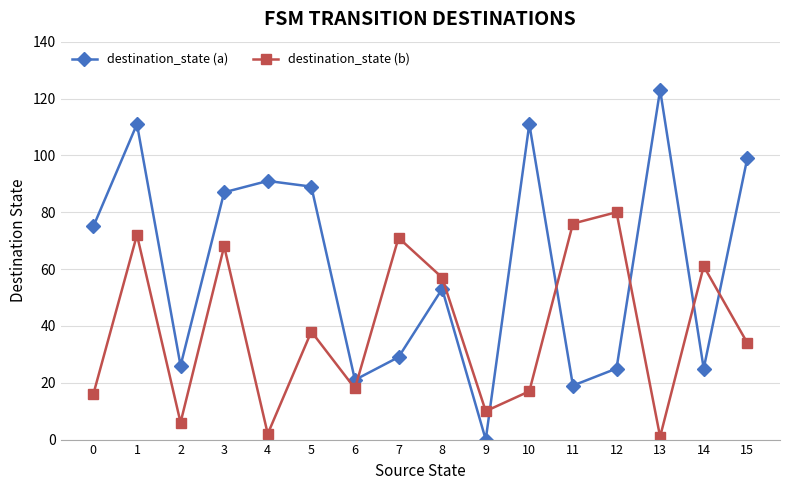

Which series has the largest total across all categories?

destination_state (a)